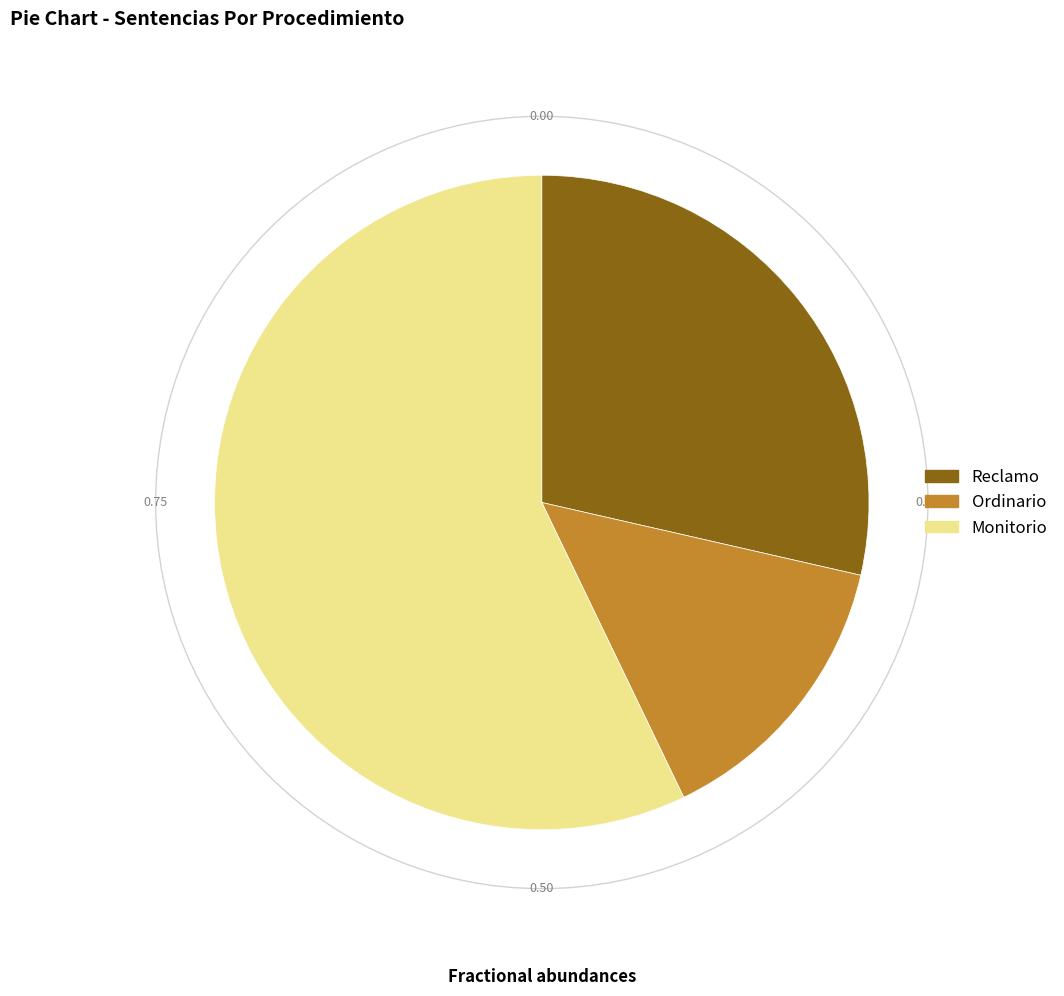

The Reclamo slice represents 20% of the pie. True or false?

False